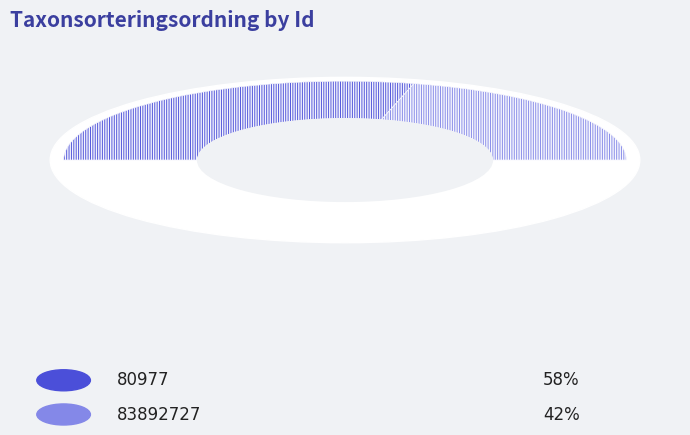

What is the change in value from 80977 to 83892727?

-21129